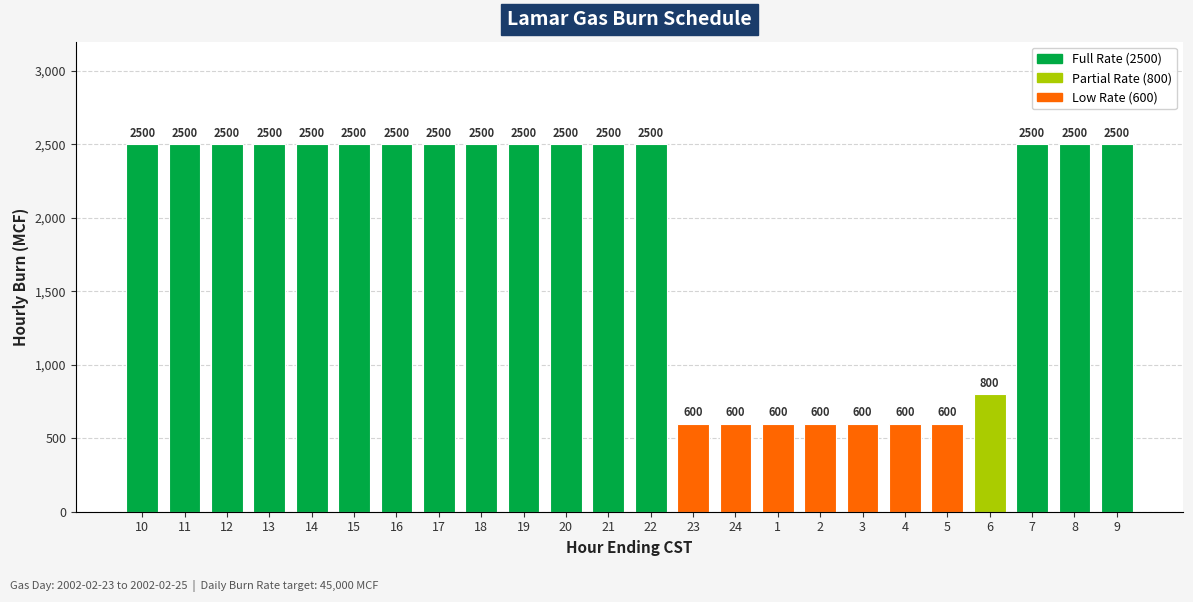

Reading left to right, list all the values displayed in this chart.

2500	2500	2500	2500	2500	2500	2500	2500	2500	2500	2500	2500	2500	600	600	600	600	600	600	600	800	2500	2500	2500